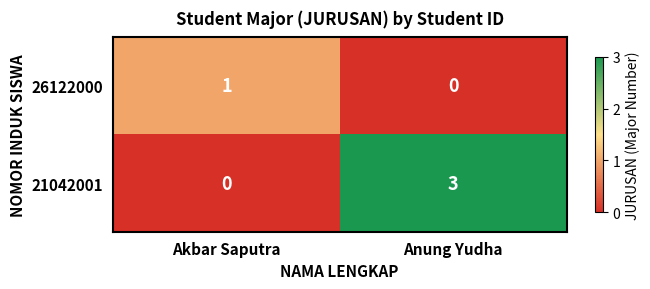

What is the spread (max minus min) of values at Anung Yudha?

3